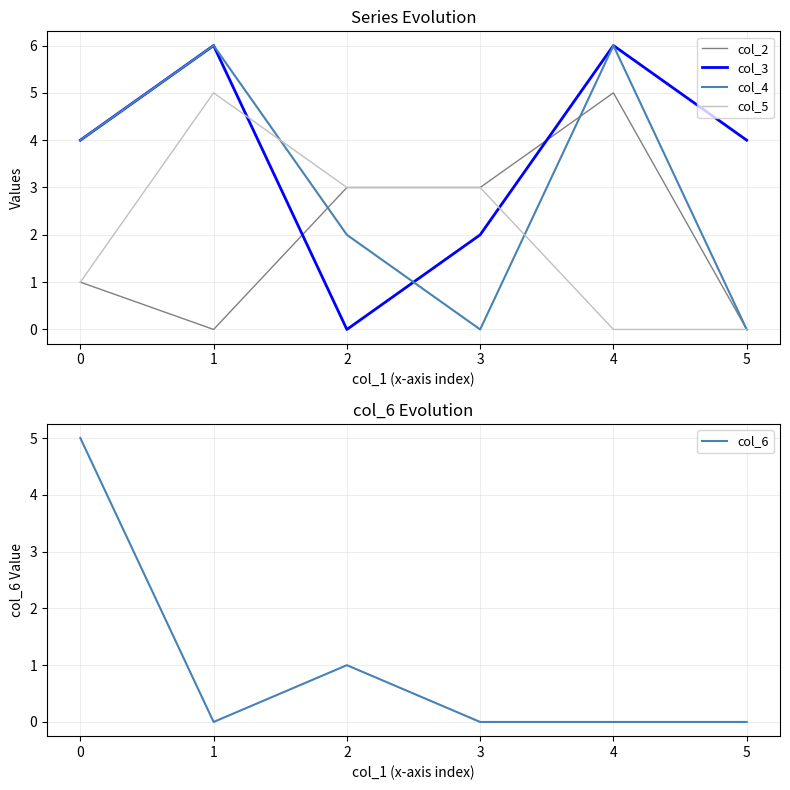

What is the sum of the col_2 values at 1 and 4?

5